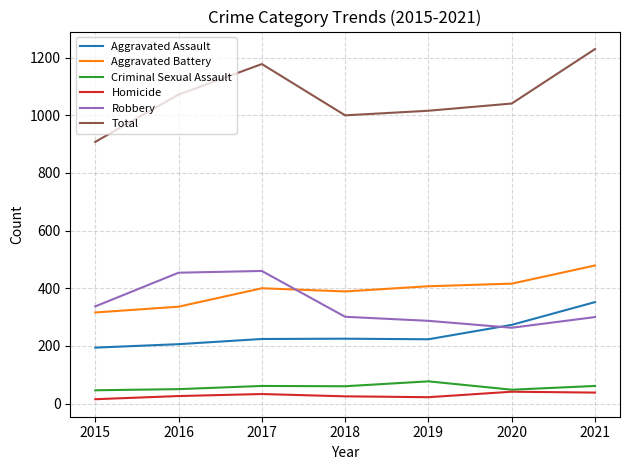

What is the difference between the highest and lowest values at 2021?

1192